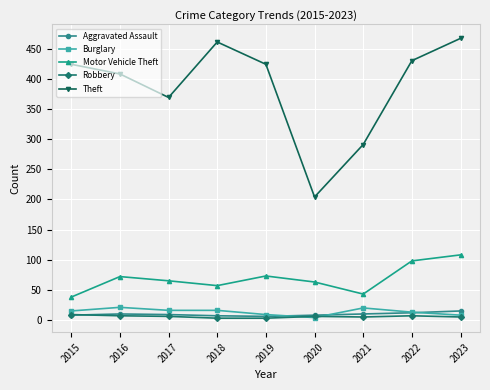

True or false: Theft and Aggravated Assault cross at least once.

False